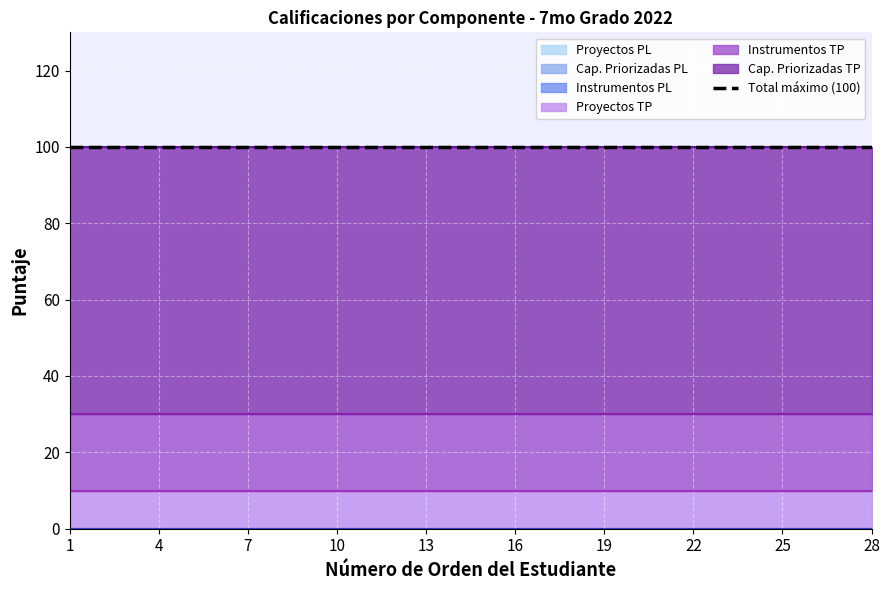

Which series changed the most between 13 and 27?

Cap. Priorizadas TP